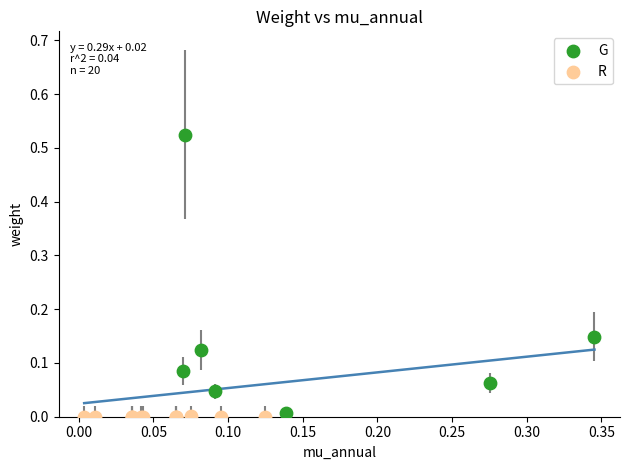

Which series reaches the maximum Y coordinate?

G